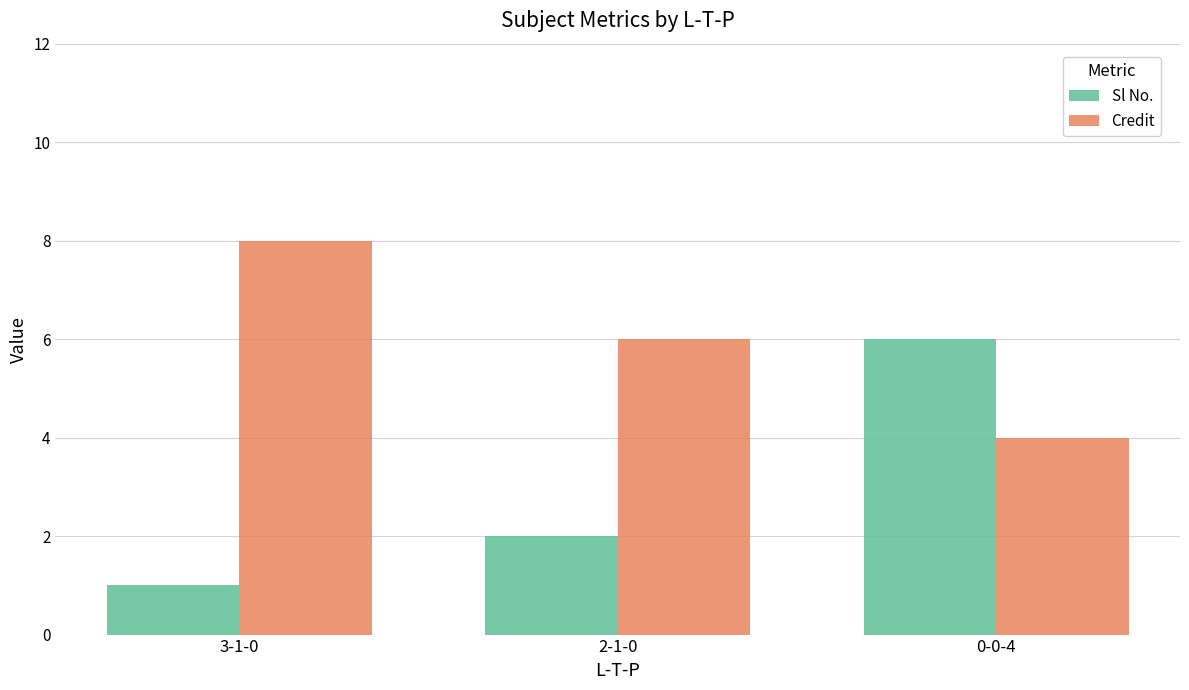

What is the sum of all Sl No. values?

9